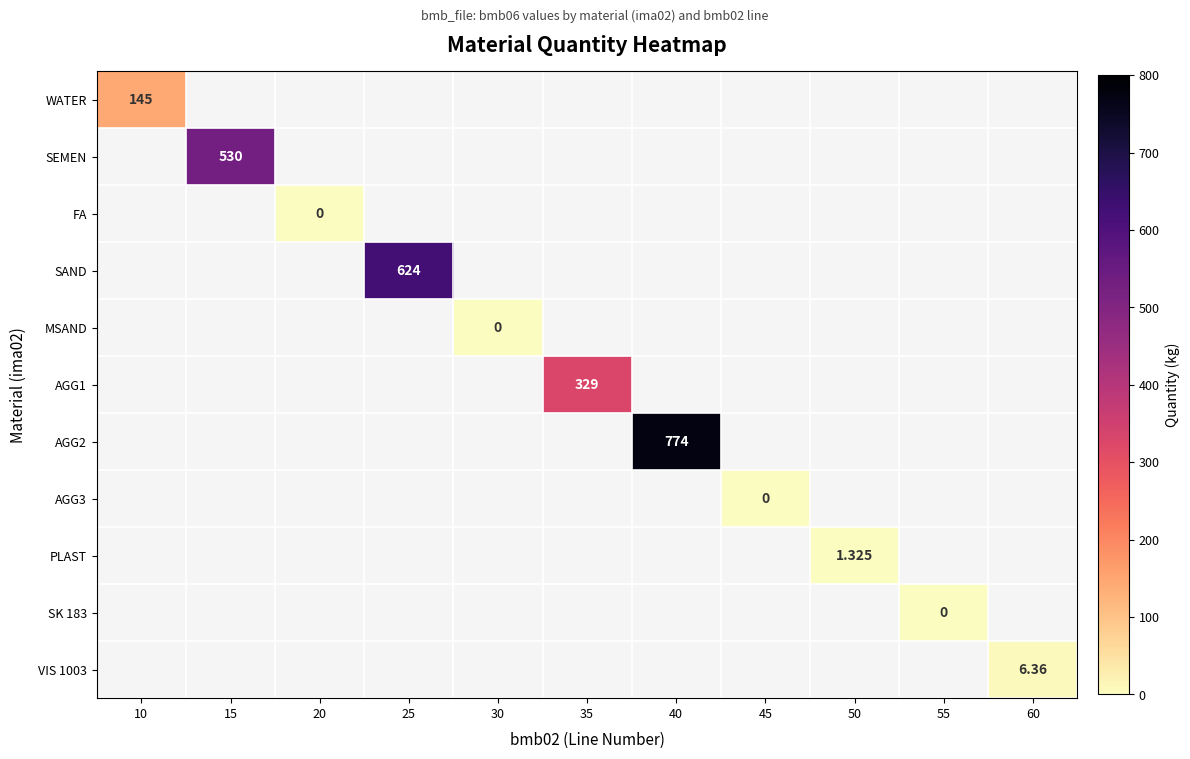

Which category has the lowest value across all series?

20